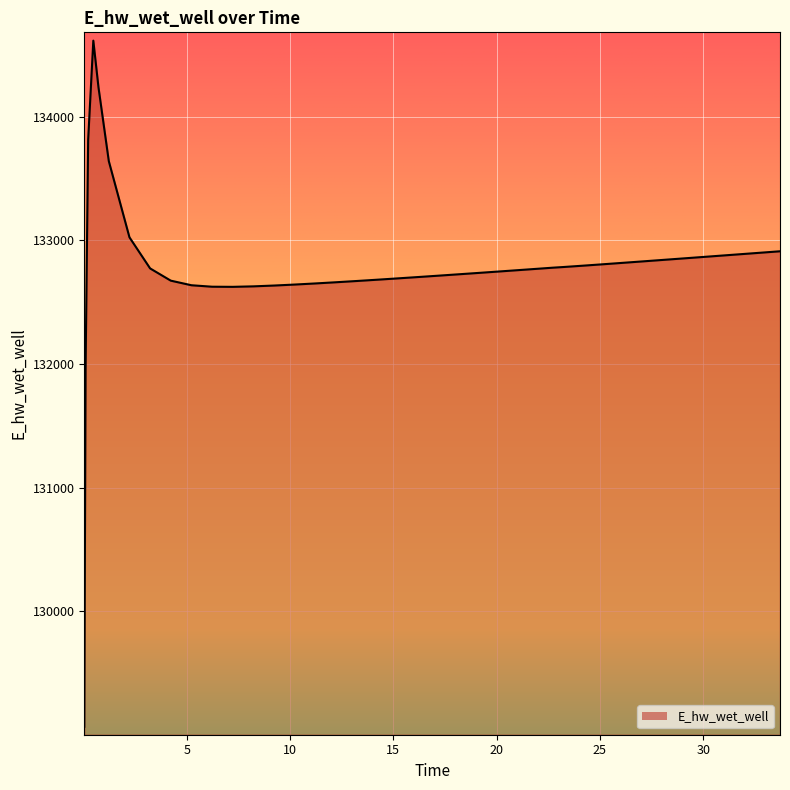

What is the minimum value shown in the chart?

129065.8